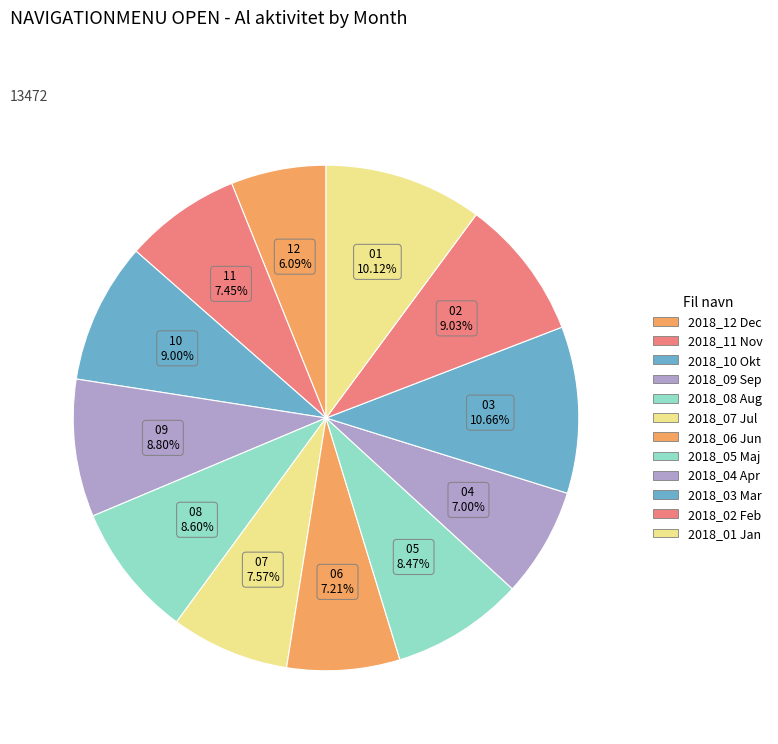

Count the number of slices in the pie.

12